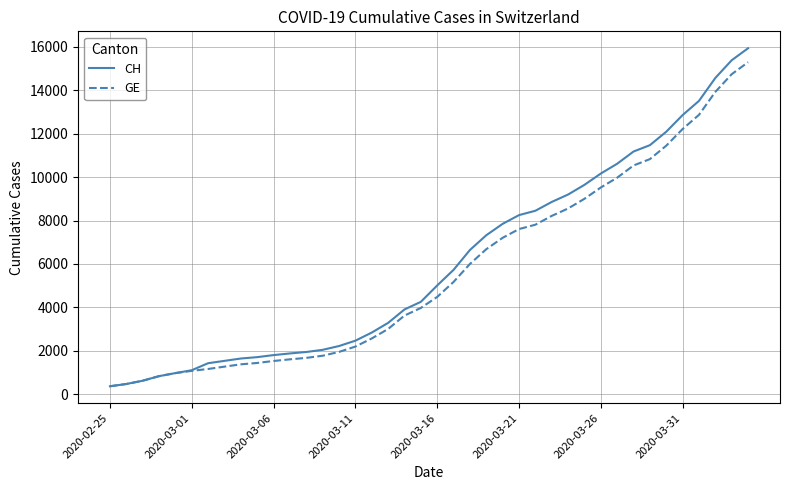

List the series in order of their peak value, highest first.

CH, GE